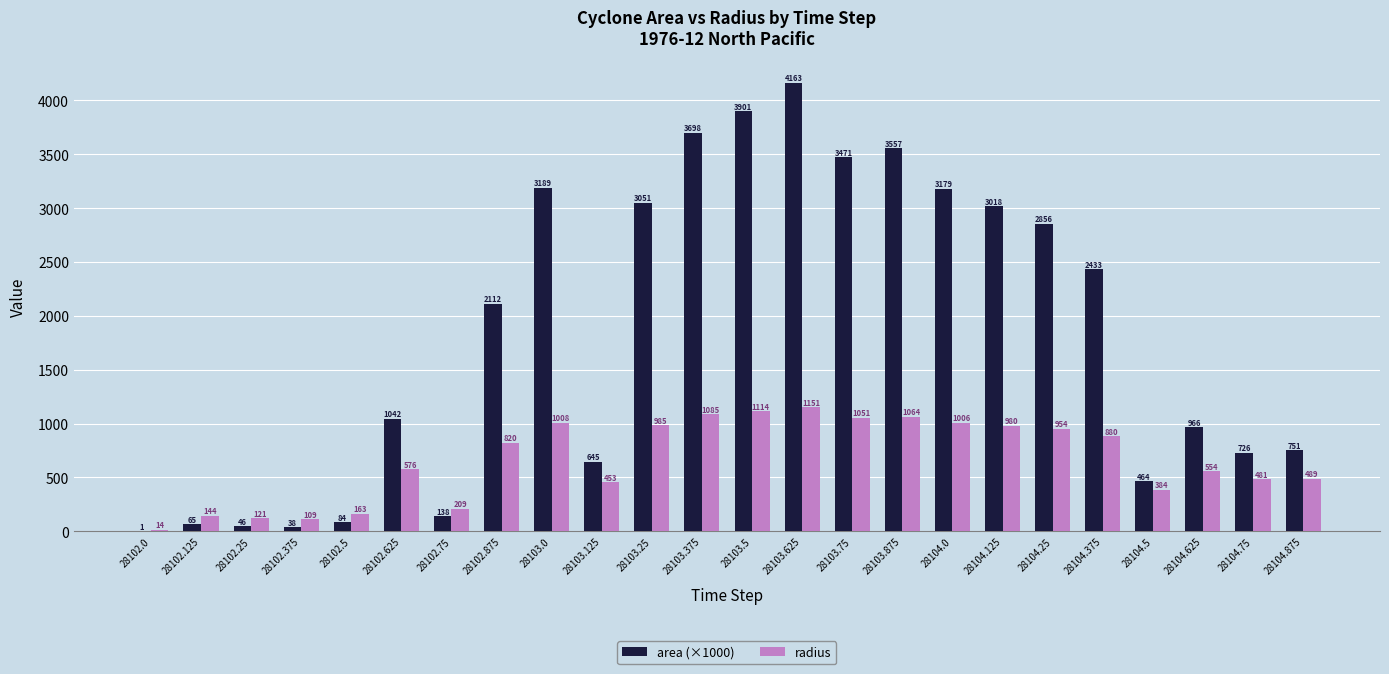

What is the total value across all series at 28103.0?

4197.0